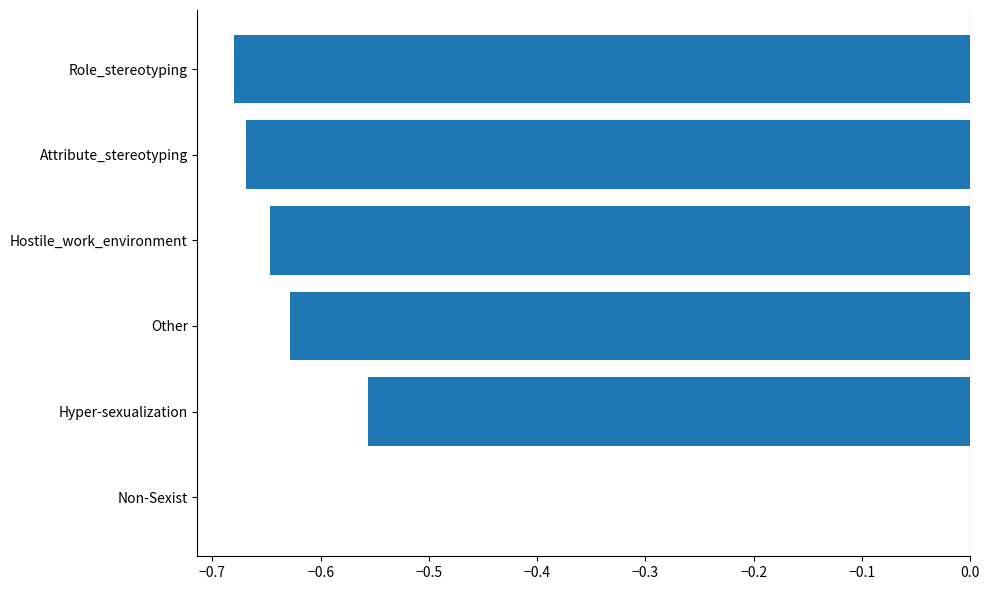

What is the sum of all values?

-3.2